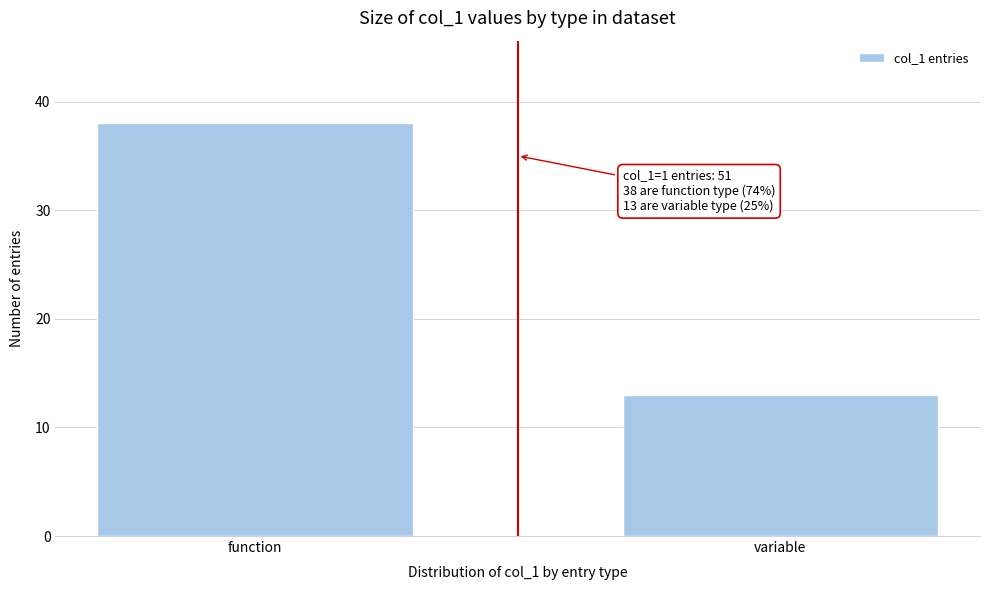

Reading left to right, extract all data points from this chart.

38	13